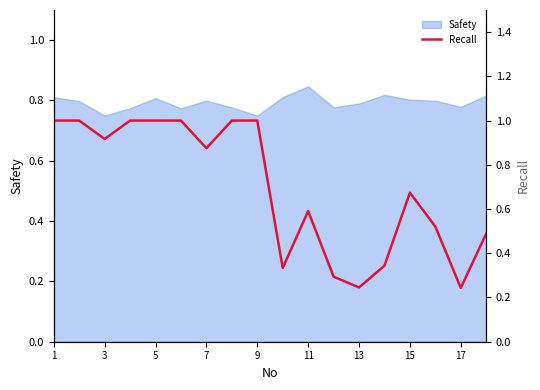

Is it true that Safety equals 1.1 at 9?

False